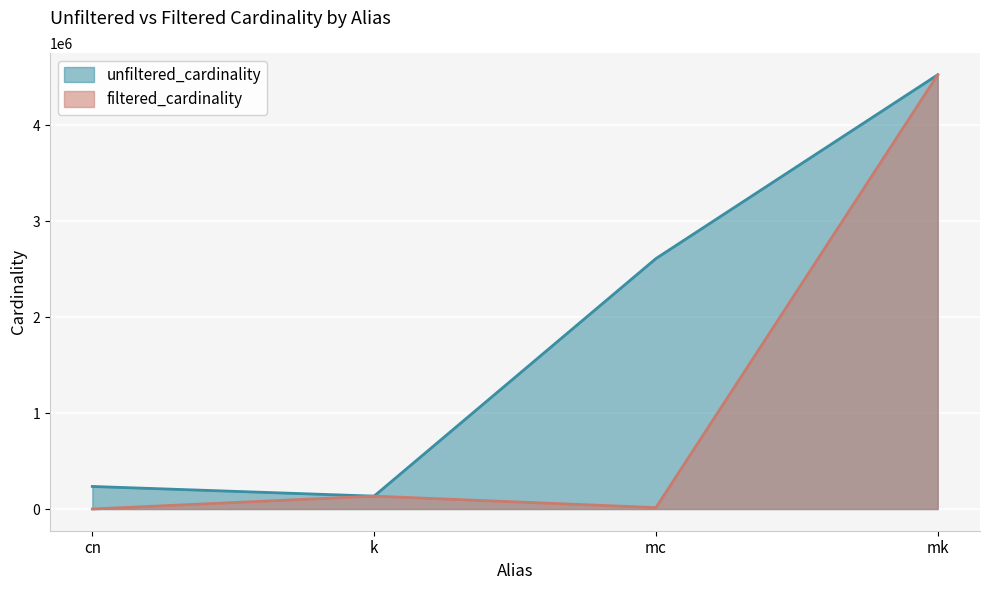

Reading right to left, extract all data points from this chart.

unfiltered_cardinality: mk=4523930	mc=2609129	k=134170	cn=234997
filtered_cardinality: mk=4523930	mc=14439	k=134170	cn=1